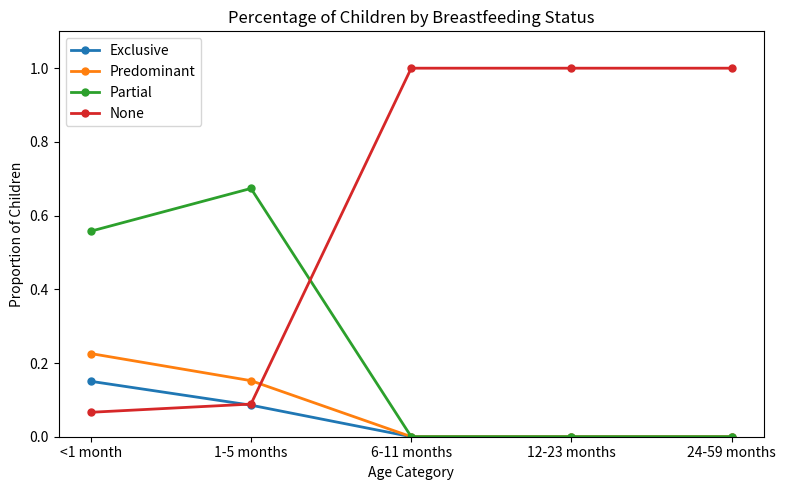

Where do Partial and None first cross each other?

1-5 months and 6-11 months